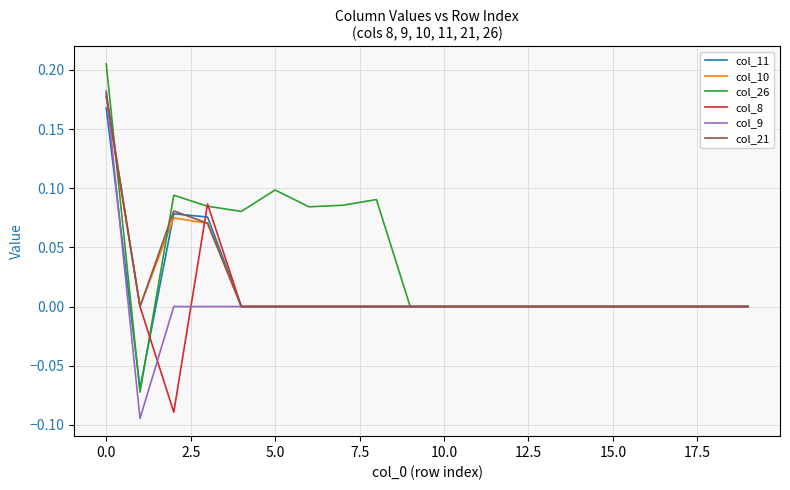

How many series are shown in this chart?

6